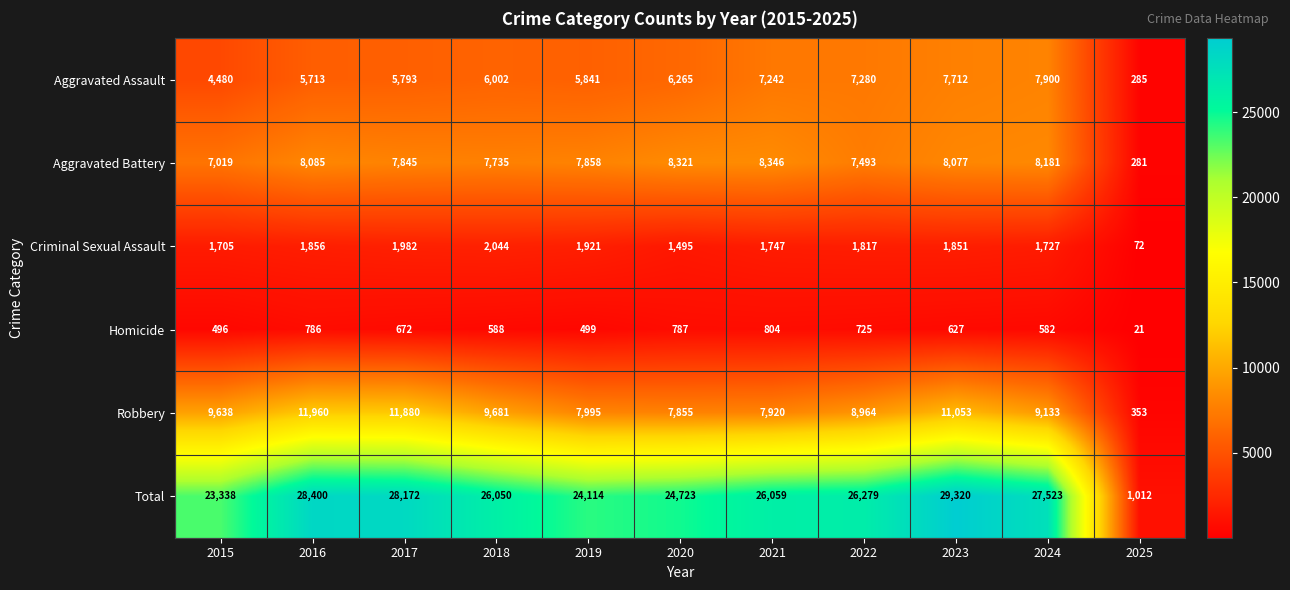

The value of Aggravated Assault at 2023 is 4618. True or false?

False